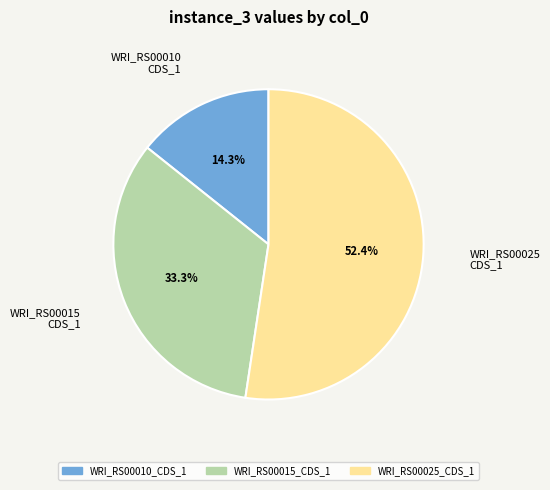

Is there any slice that represents more than half of the pie?

Yes